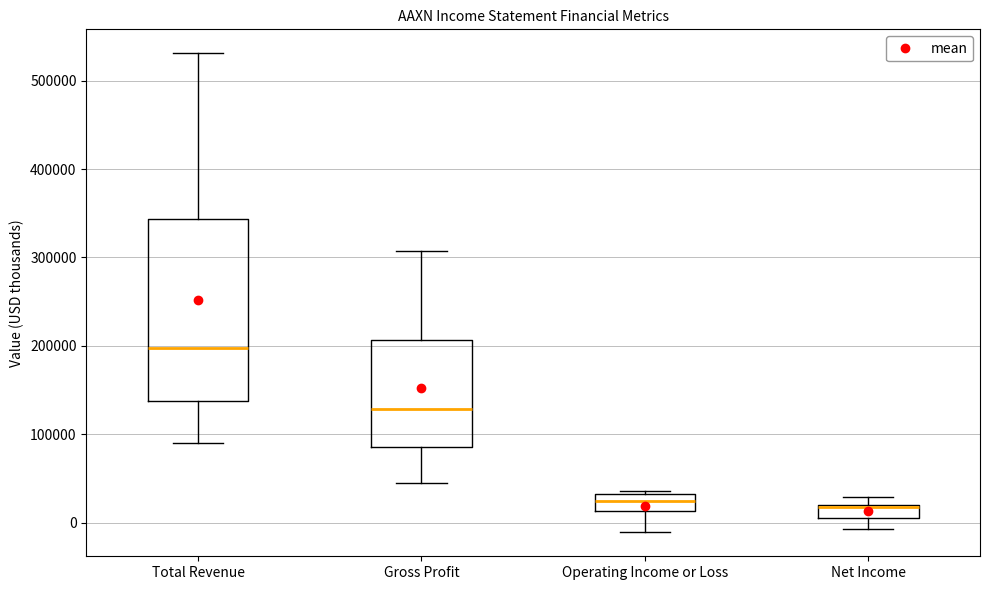

Where is the upper edge of the box for Operating Income or Loss on the y-axis? The values are not printed on the chart, so give them approximately, as read against the axis.

30000